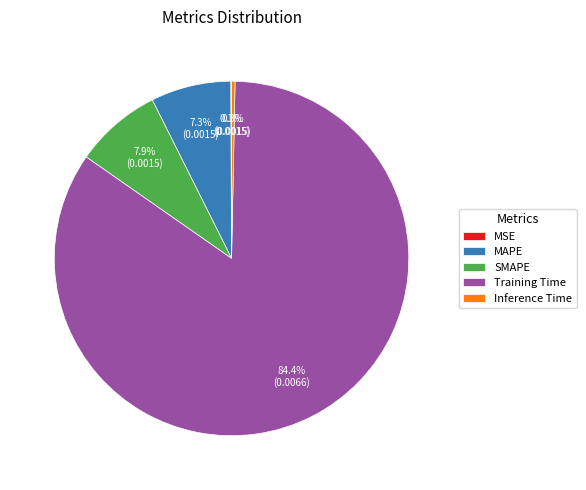

Combined, what portion of the pie is Training Time and SMAPE?

92.3%